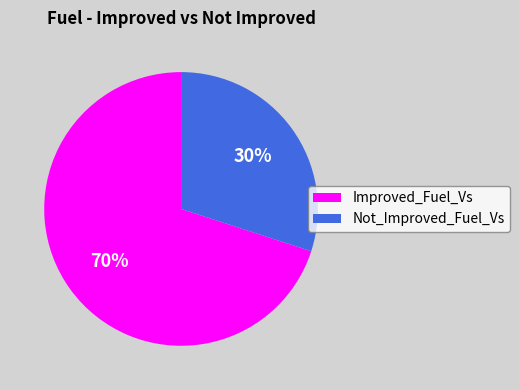

Which has a higher value, Not_Improved_Fuel_Vs or Improved_Fuel_Vs?

Improved_Fuel_Vs